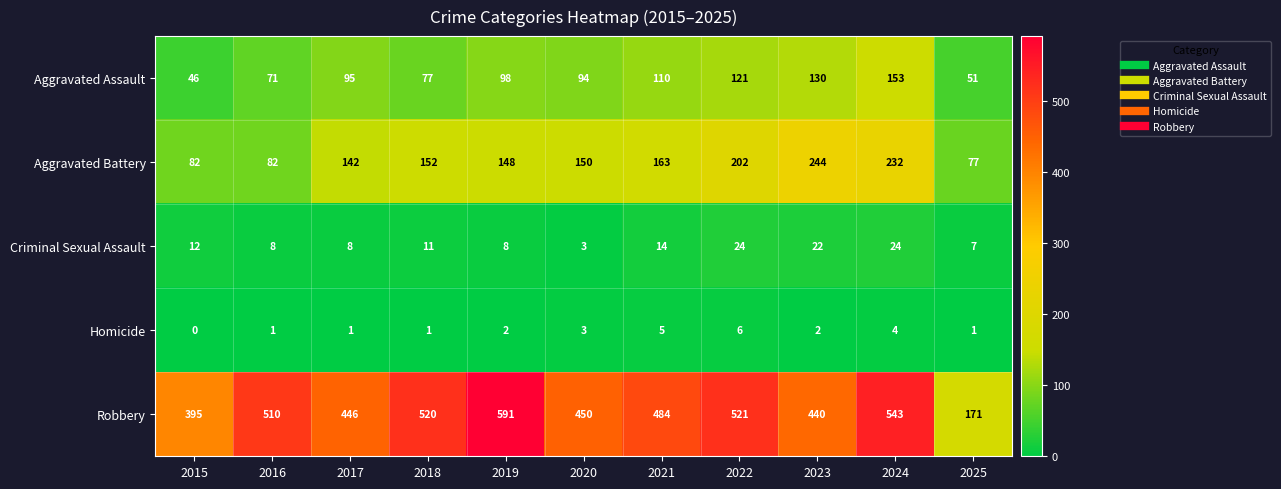

Which series has the largest total across all categories?

Robbery